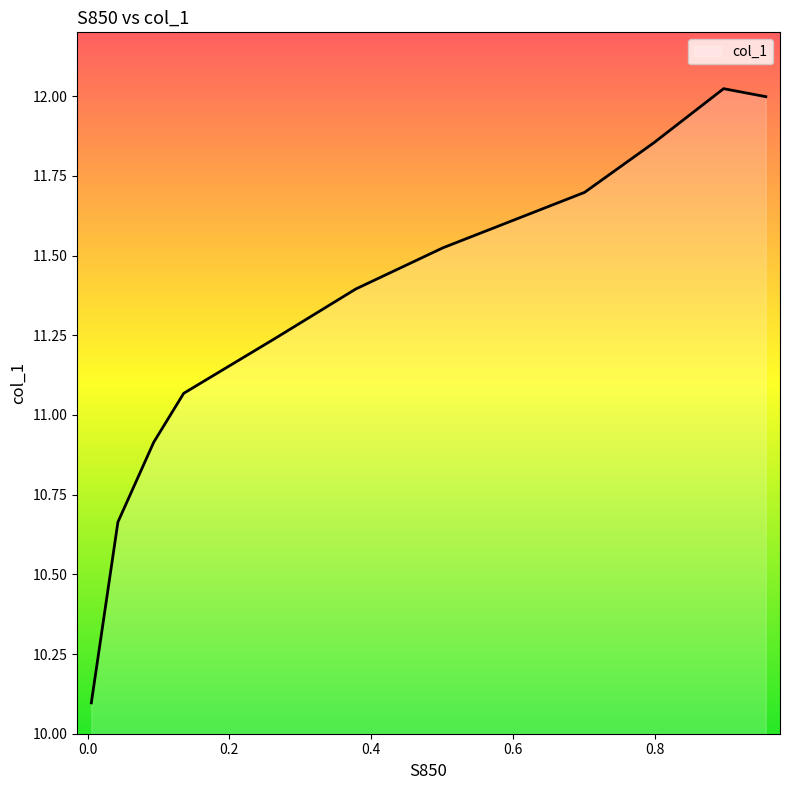

Where is the first local maximum?

0.8974